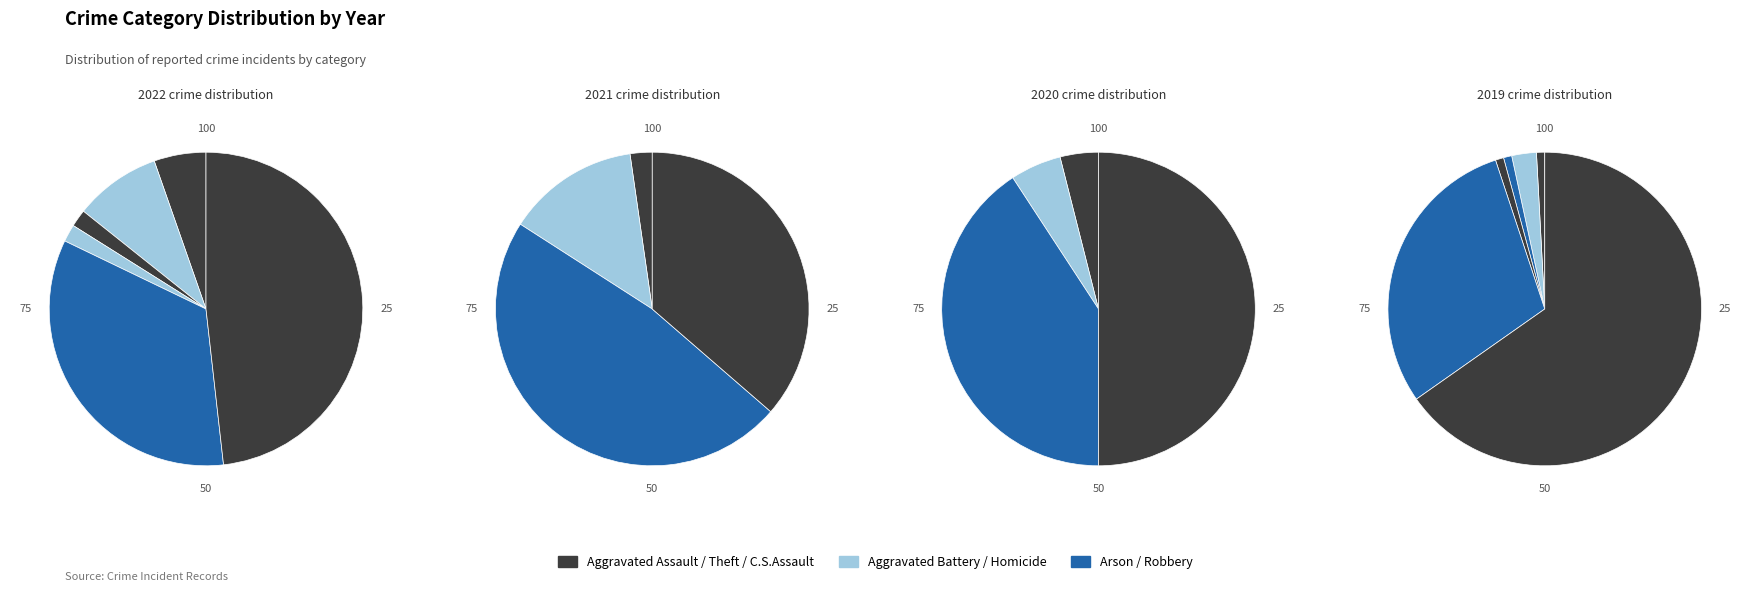

What percentage is the Theft slice, to the nearest percent?

48%